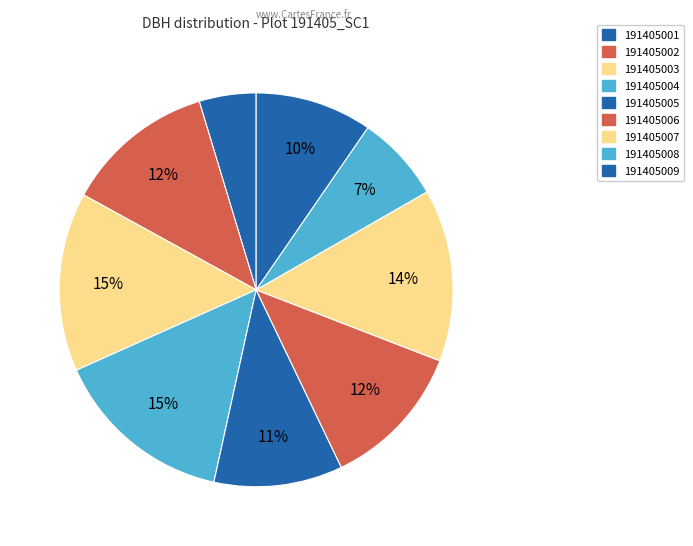

Which has a higher value, 191405007 or 191405006?

191405007